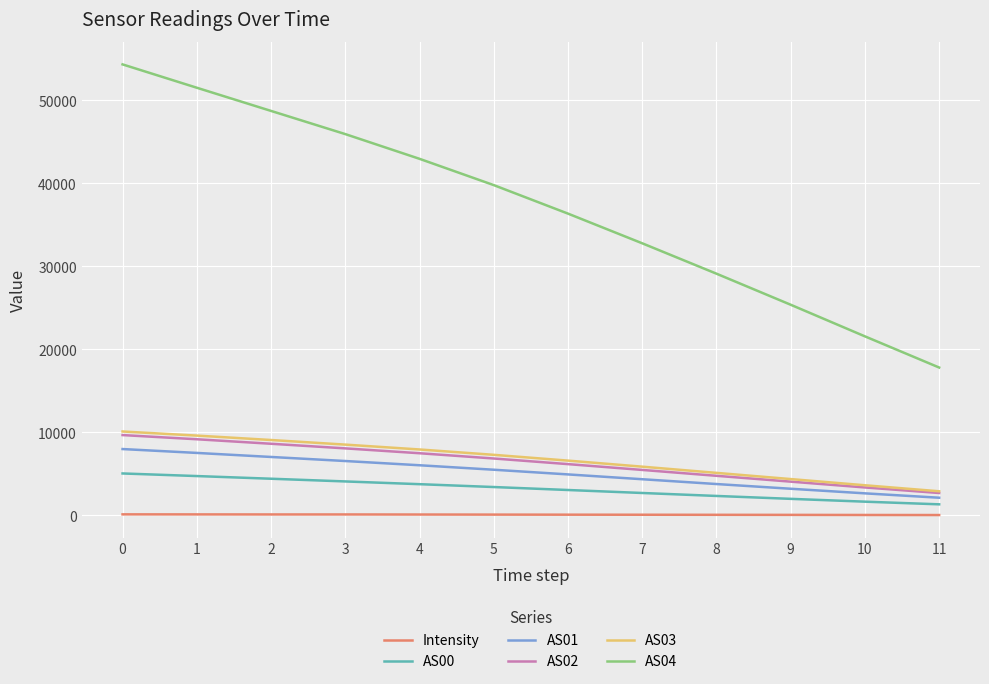

The value of AS03 at 5 is 4279.6. True or false?

False